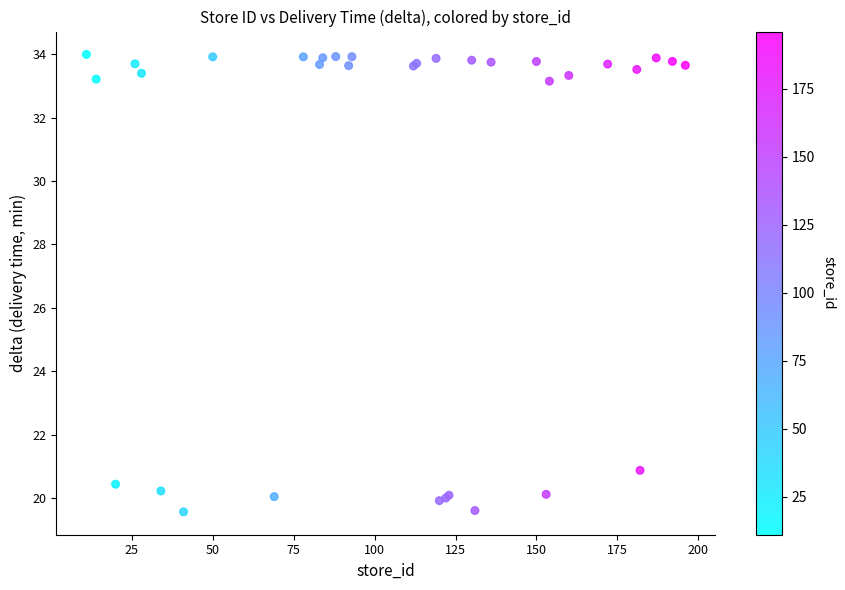

What Y value in the scatter plot is closest to 26?

20.9